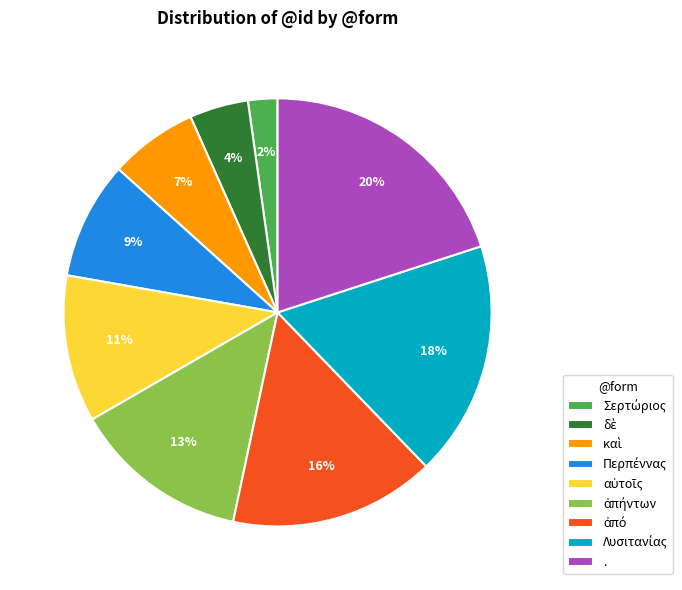

How many segments does this pie chart have?

9